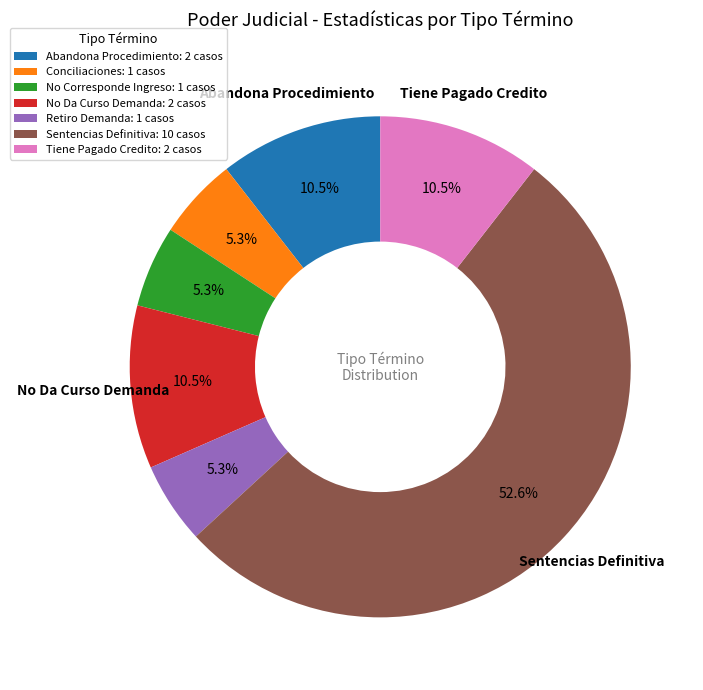

Does any single category account for the majority?

Yes